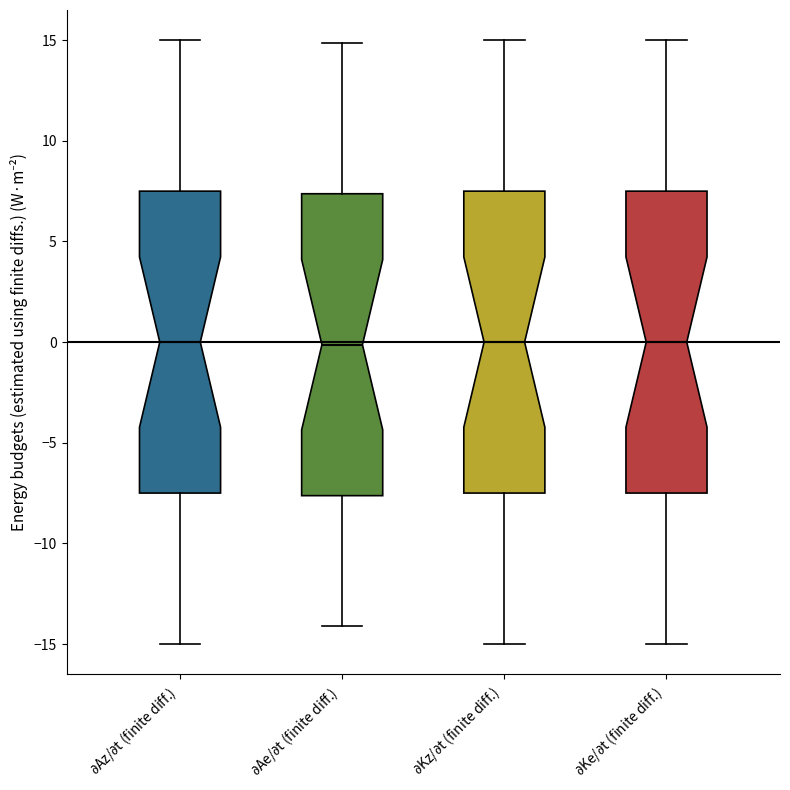

Reading left to right, transcribe this box plot: for each box, give where its median line is, the range the box spans, and where its two whiskers end, as read against the y-axis. The values are not printed on the chart, so give them approximately, as read against the axis.

$\partial$Az/$\partial$t (finite diff.): median 0.0, box -7.5 to 7.5, whiskers -15.0 to 15.0
$\partial$Ae/$\partial$t (finite diff.): median 0.0, box -7.5 to 7.5, whiskers -14.0 to 15.0
$\partial$Kz/$\partial$t (finite diff.): median 0.0, box -7.5 to 7.5, whiskers -15.0 to 15.0
$\partial$Ke/$\partial$t (finite diff.): median 0.0, box -7.5 to 7.5, whiskers -15.0 to 15.0